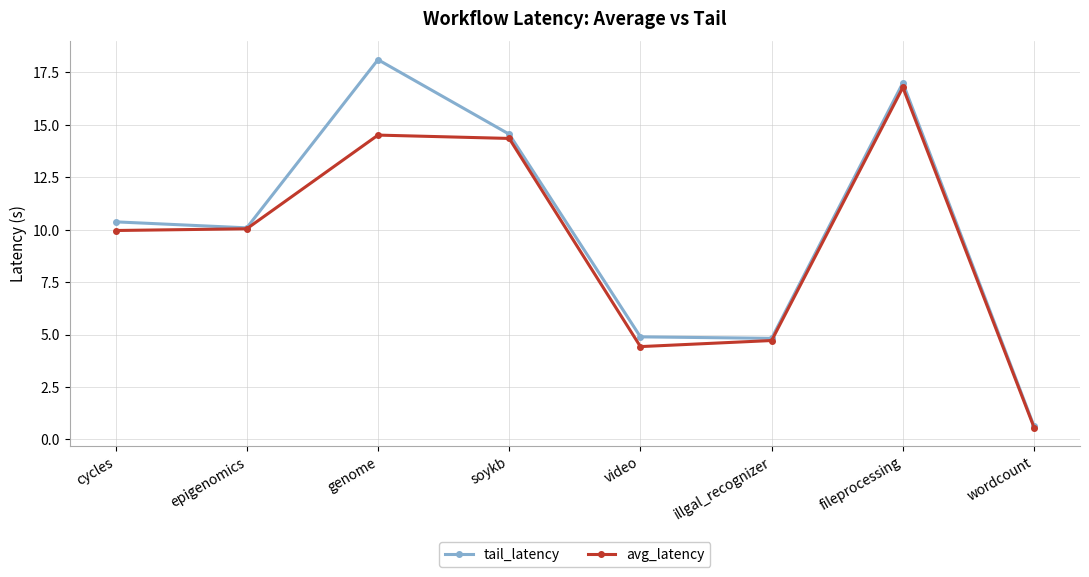

List the series in order of their overall mean, lowest first.

avg_latency, tail_latency